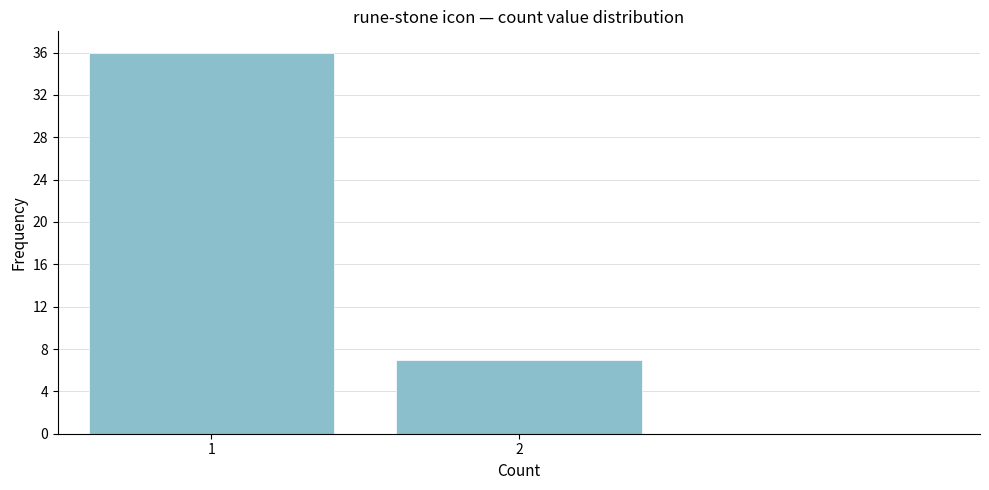

Reading left to right, list all the values displayed in this chart.

36	7